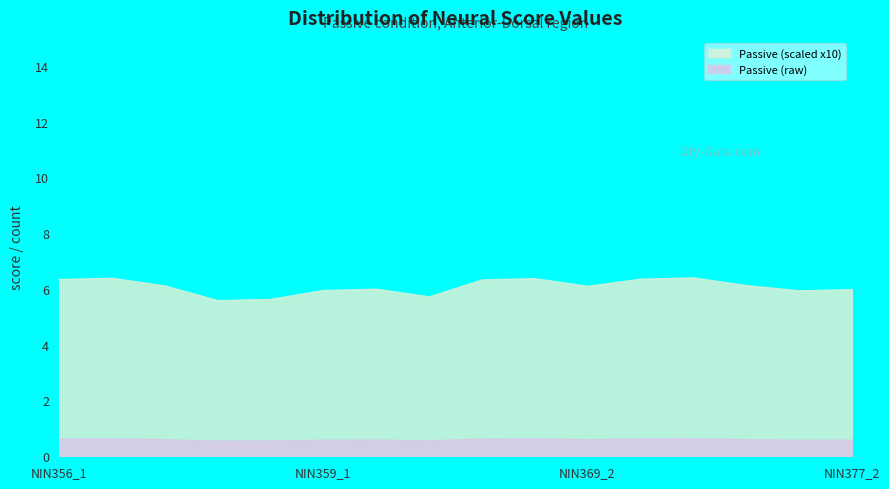

What is the minimum value shown in the chart?

0.6